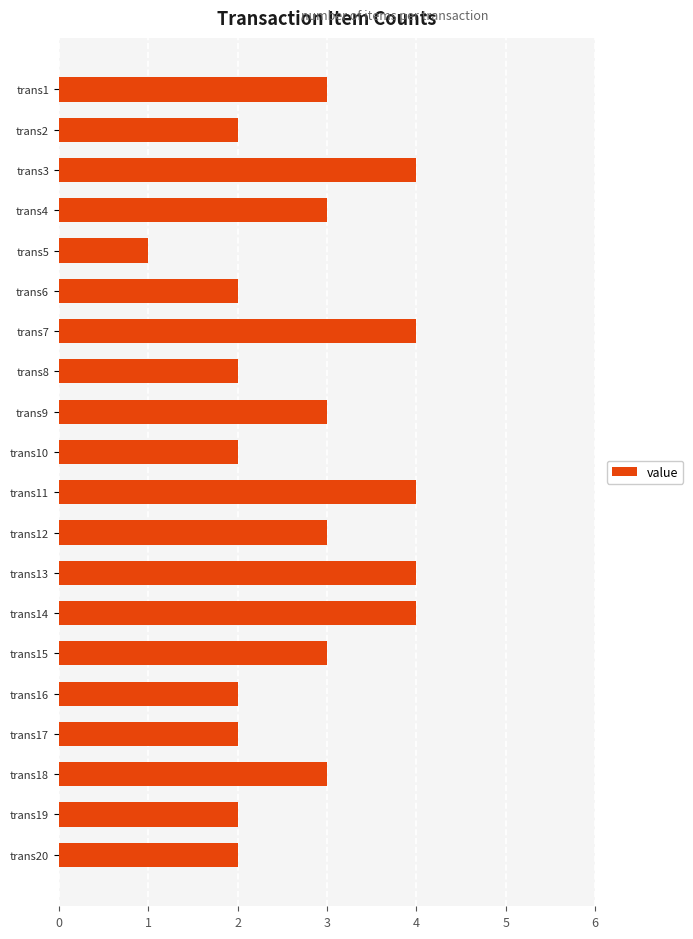

What is the sum of the values at trans8 and trans6?

4